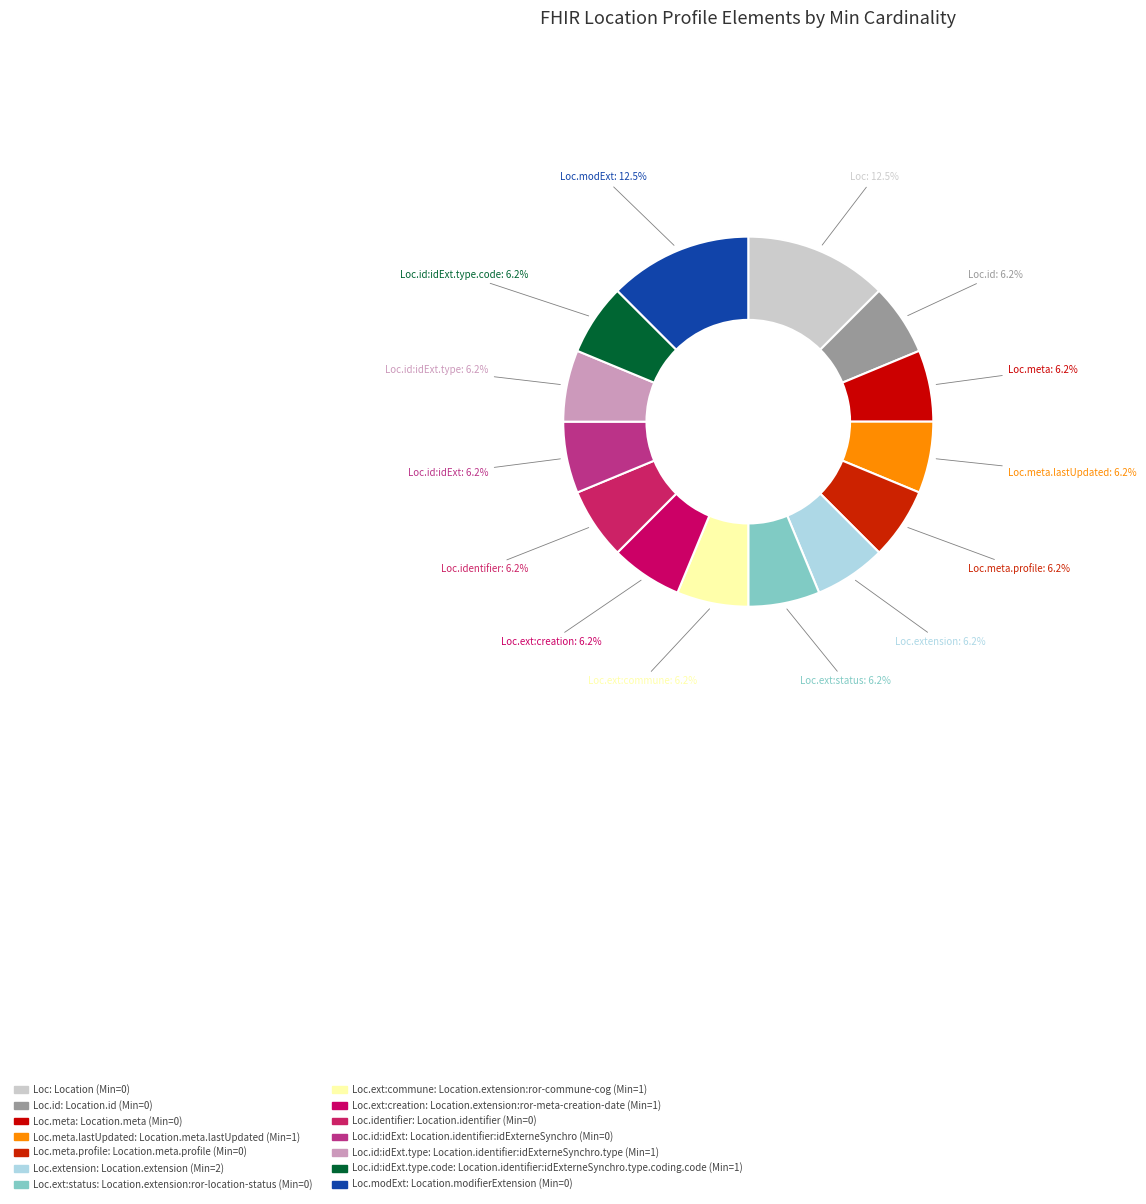

Count the number of slices in the pie.

14